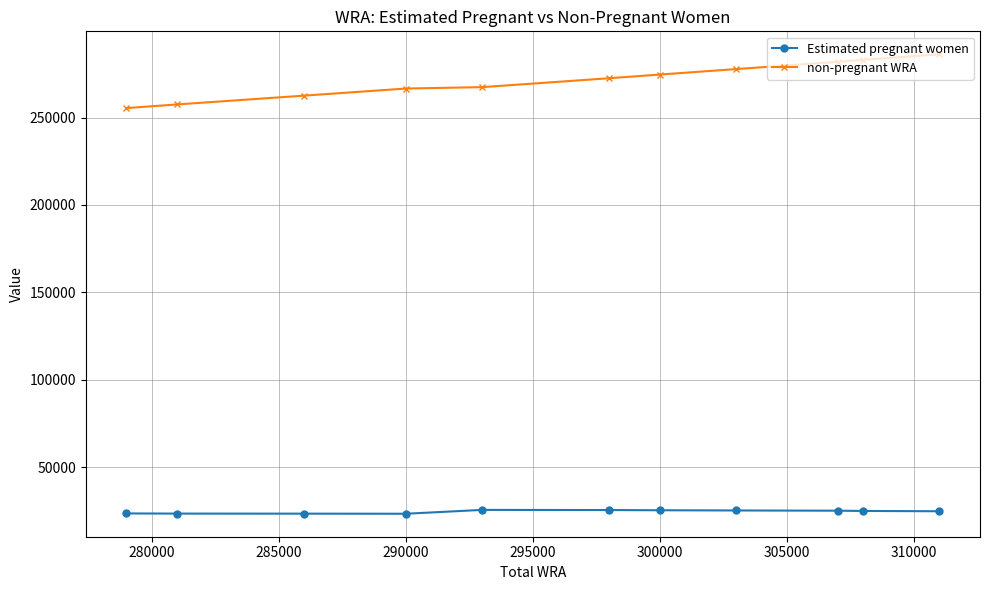

List the series in order of their peak value, highest first.

non-pregnant WRA, Estimated pregnant women